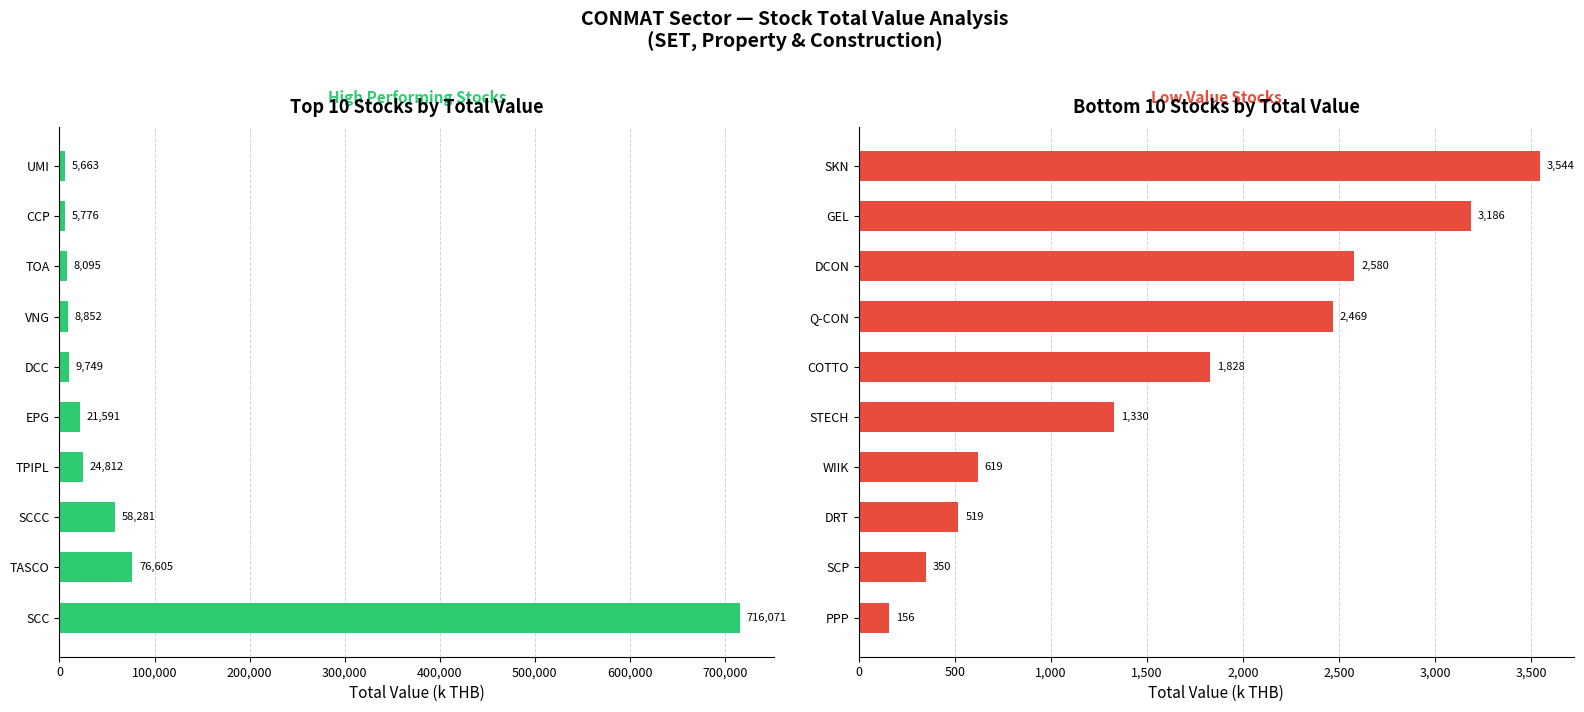

What is the difference between the second highest and minimum values in the Low Value Stocks series?

3030.1